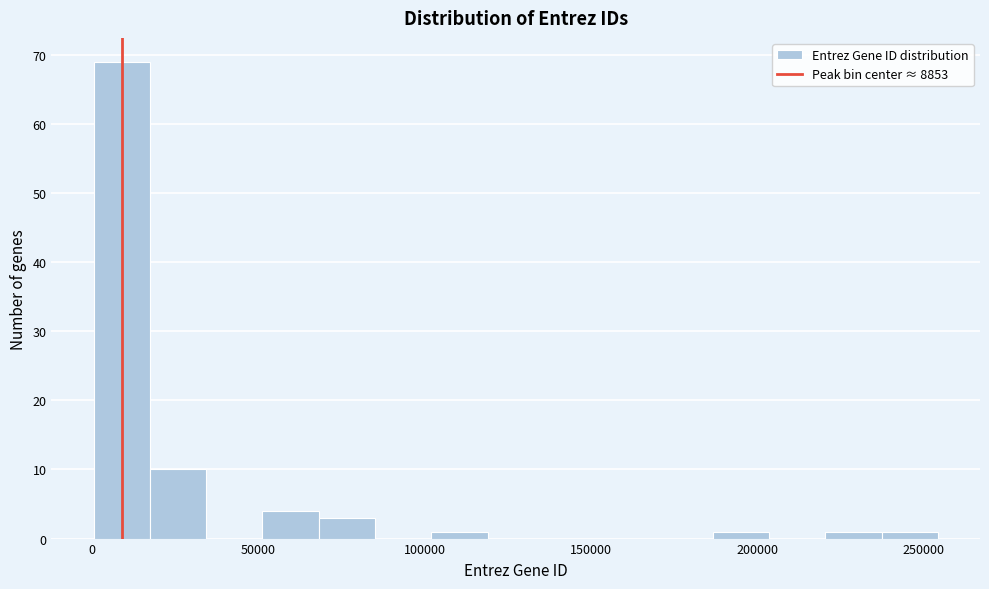

Around what value on the x-axis is the tallest bar? Give the approximate position of its centre, as read against the axis.

10000